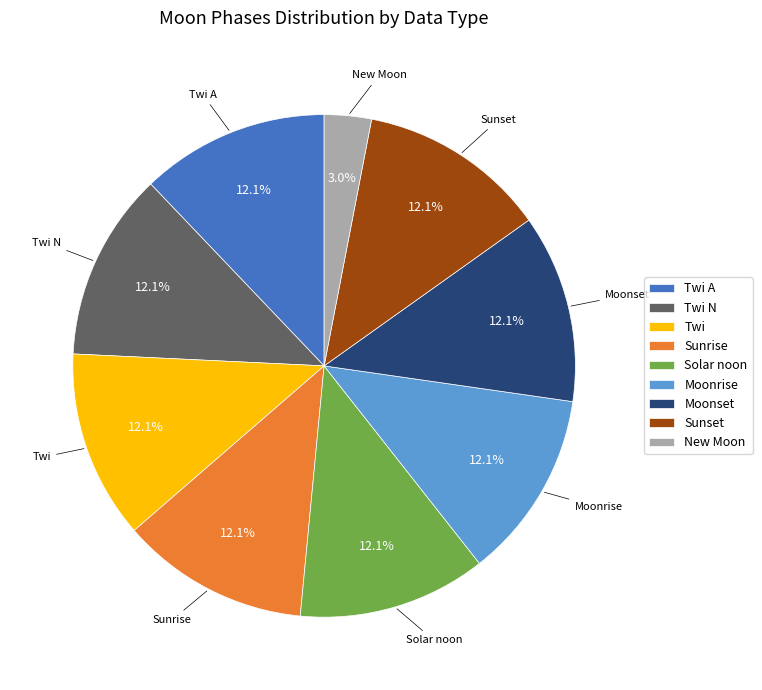

Does Sunrise represent more than half of the total?

No